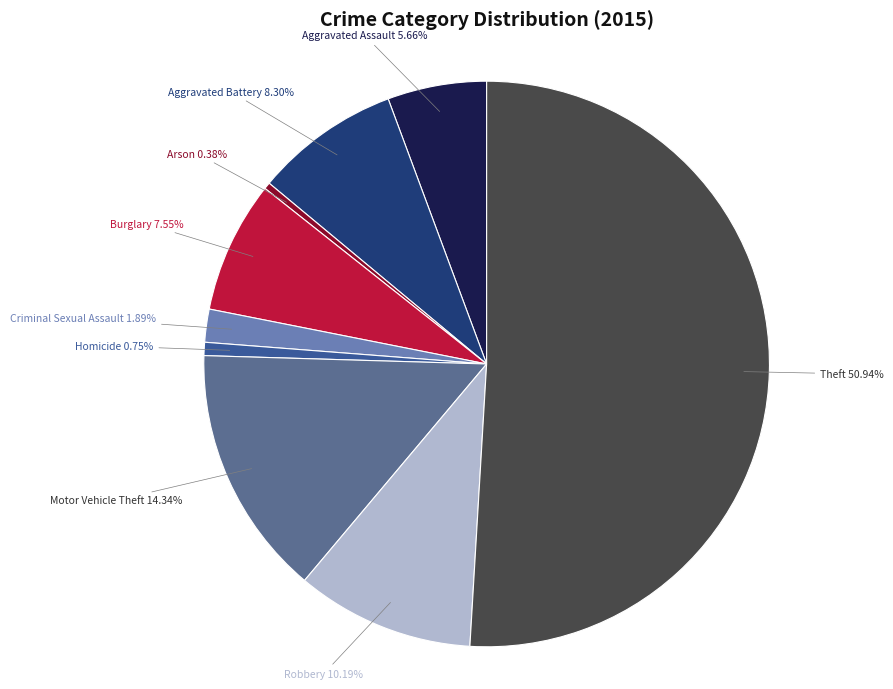

Which slice is the largest?

Theft